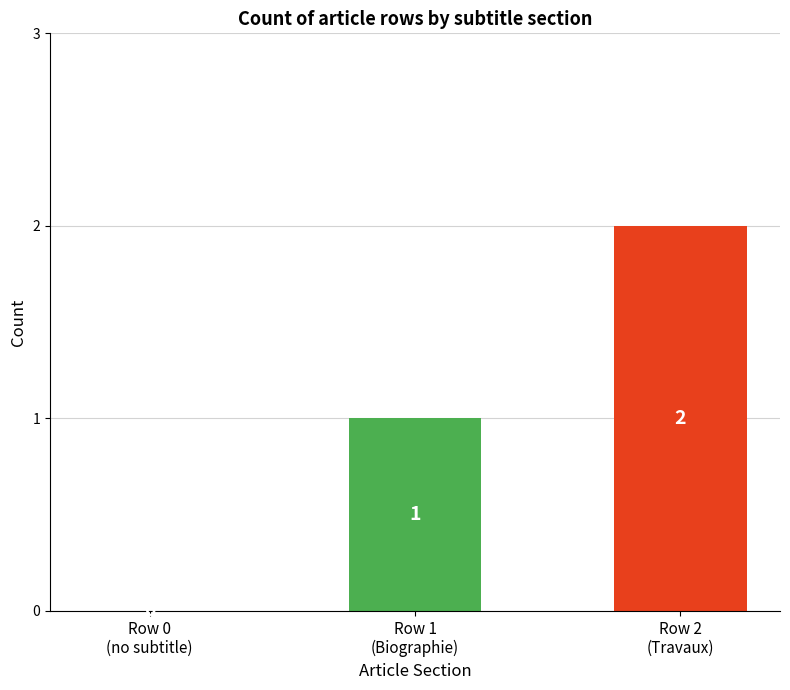

Between Row 1
(Biographie) and Row 0
(no subtitle), which is larger?

Row 1
(Biographie)